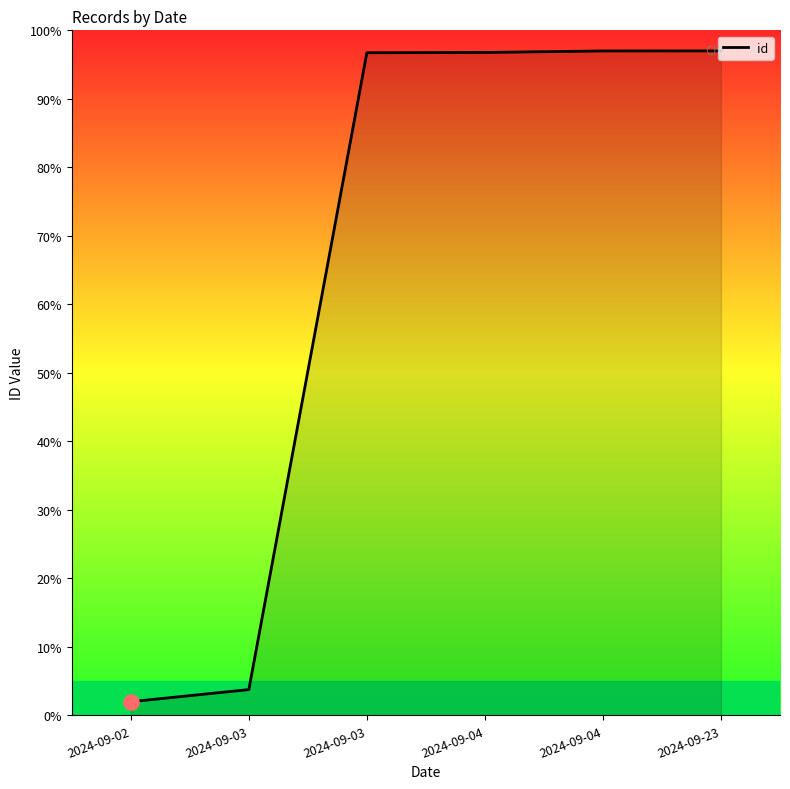

Approximately how many times larger is the value at 2024-09-04 compared to 2024-09-03?

1.0